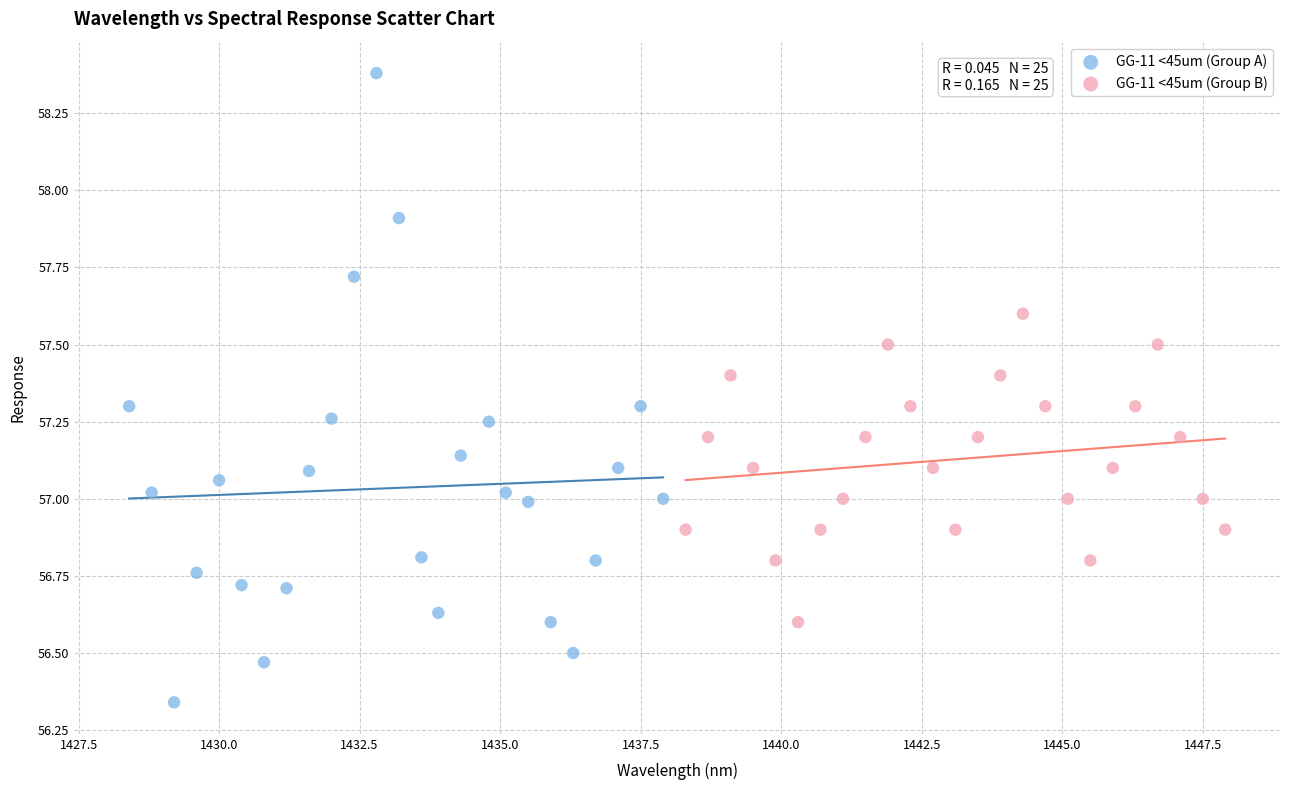

Which series contains the highest Y value?

GG-11 <45um (Group A)